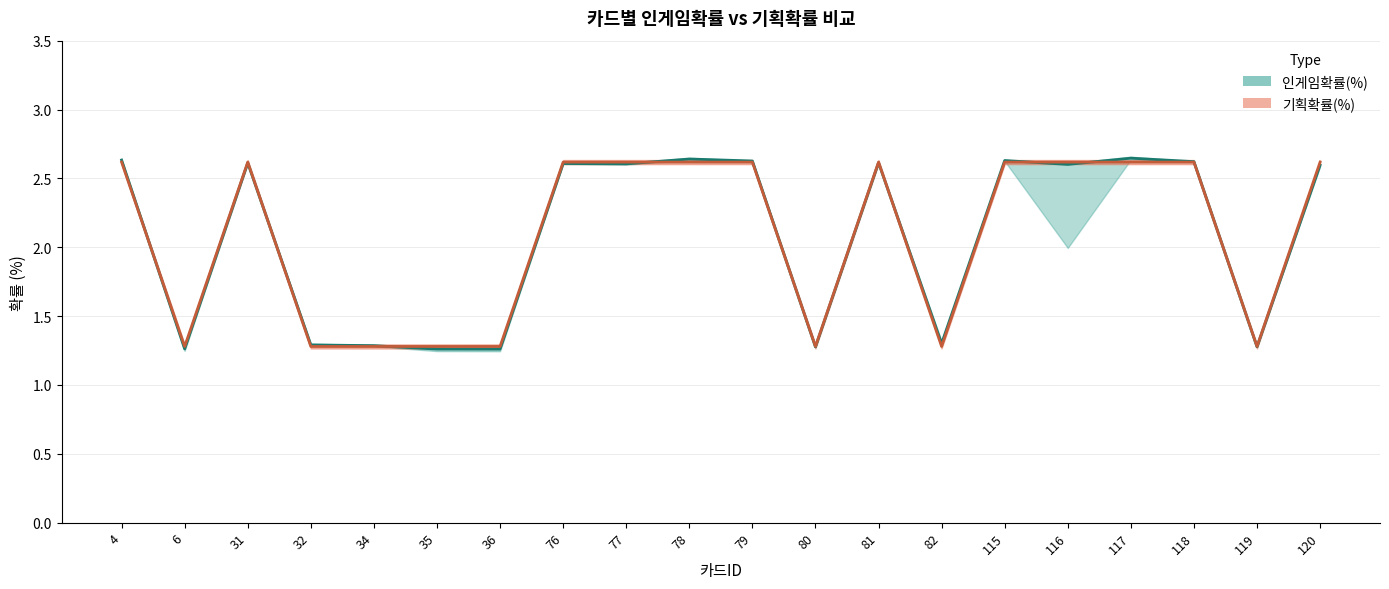

Is the value of 인게임확률(%) at 36 greater than the value of 기획확률(%) at 82?

No